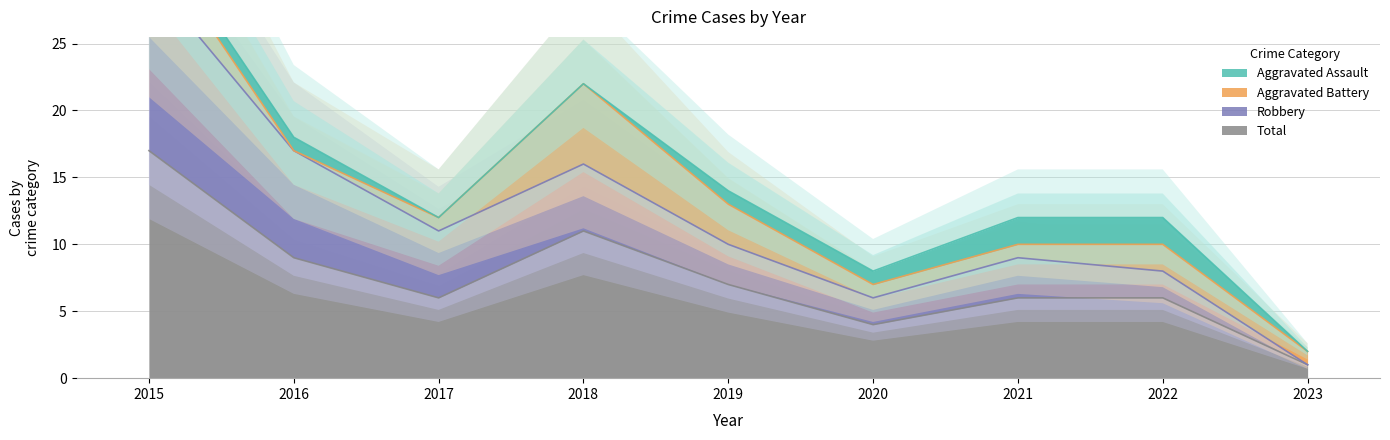

Where is the first local maximum for Total?

2018